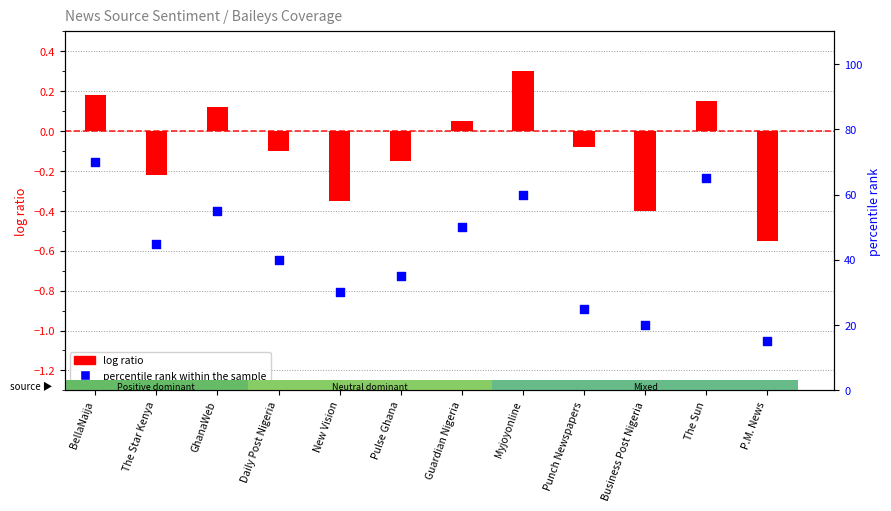

Which series has the largest total across all categories?

percentile rank within the sample